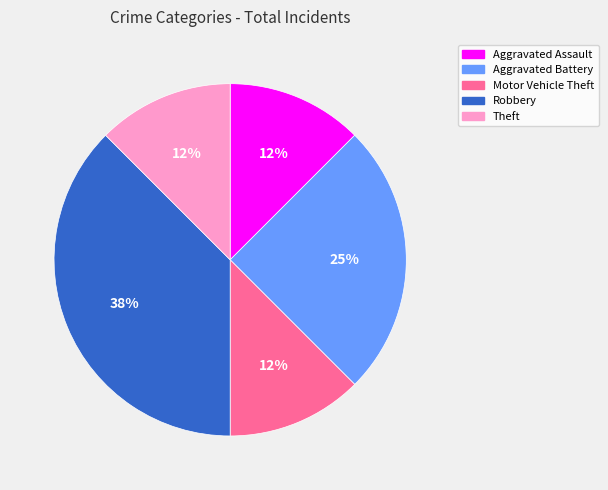

To the nearest percent, what portion does Aggravated Battery represent?

25%